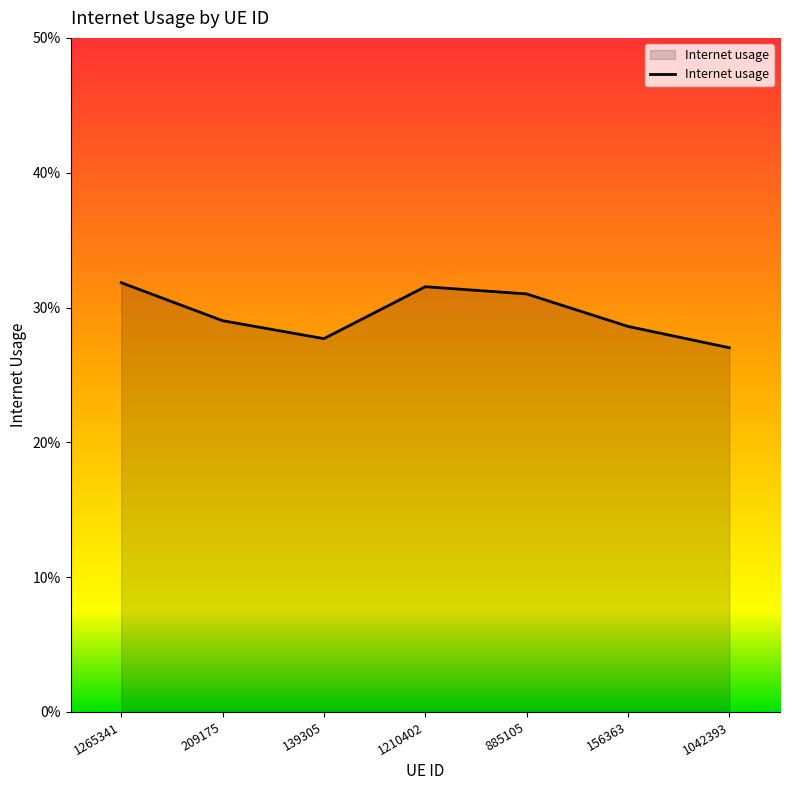

True or false: there are more than 2 points higher than both neighbors.

False